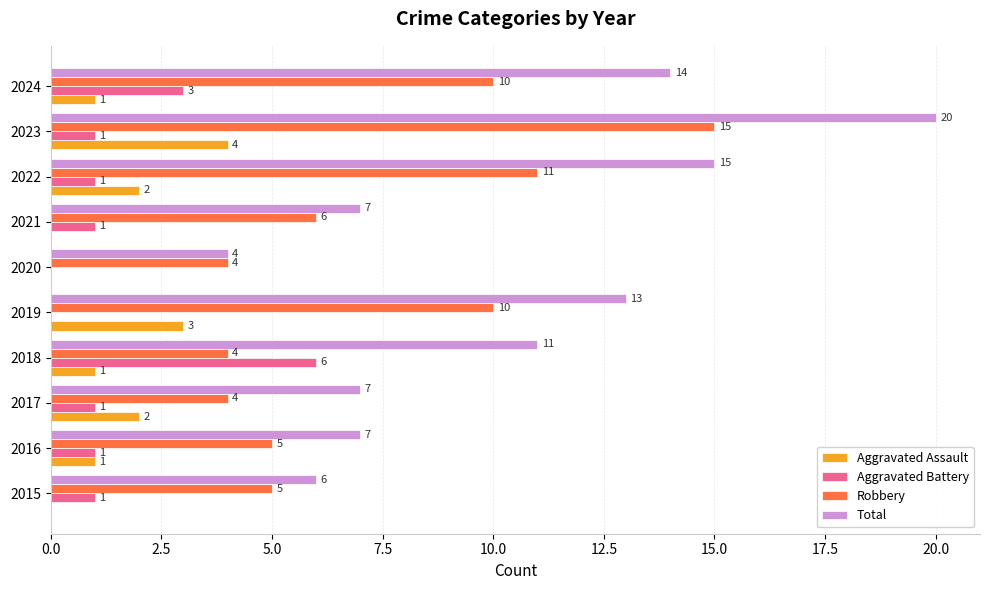

What is the sum of all Robbery values?

74